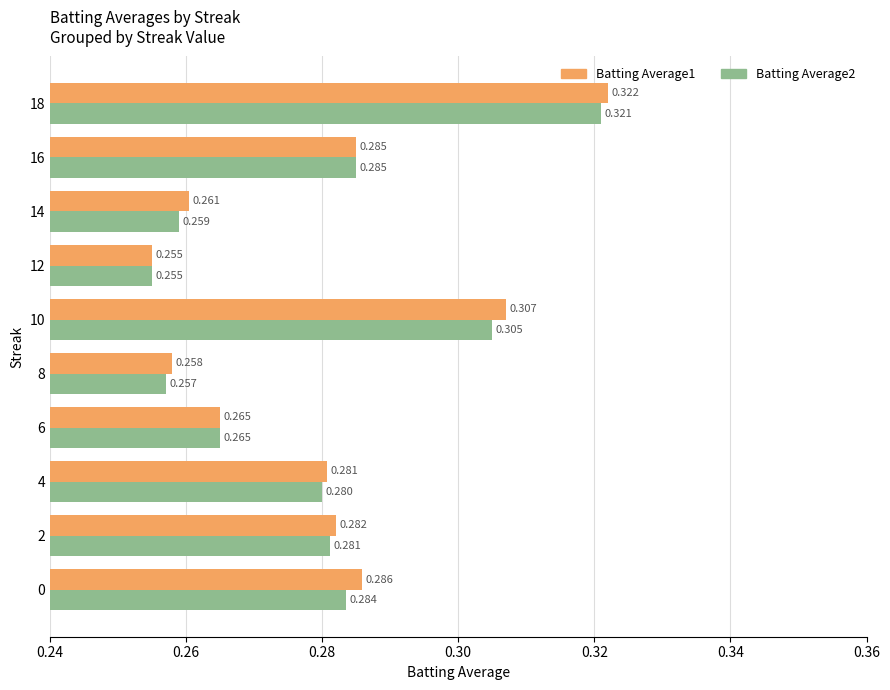

Is the value of Batting Average1 at 14 greater than the value of Batting Average2 at 8?

Yes